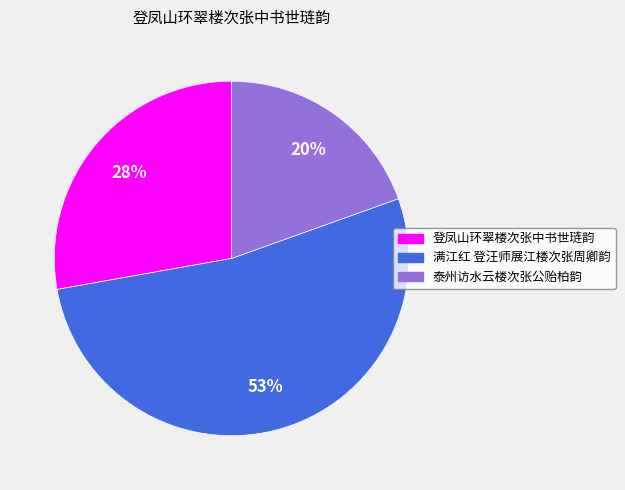

True or false: 泰州访水云楼次张公贻柏韵 accounts for 7% of the total.

False